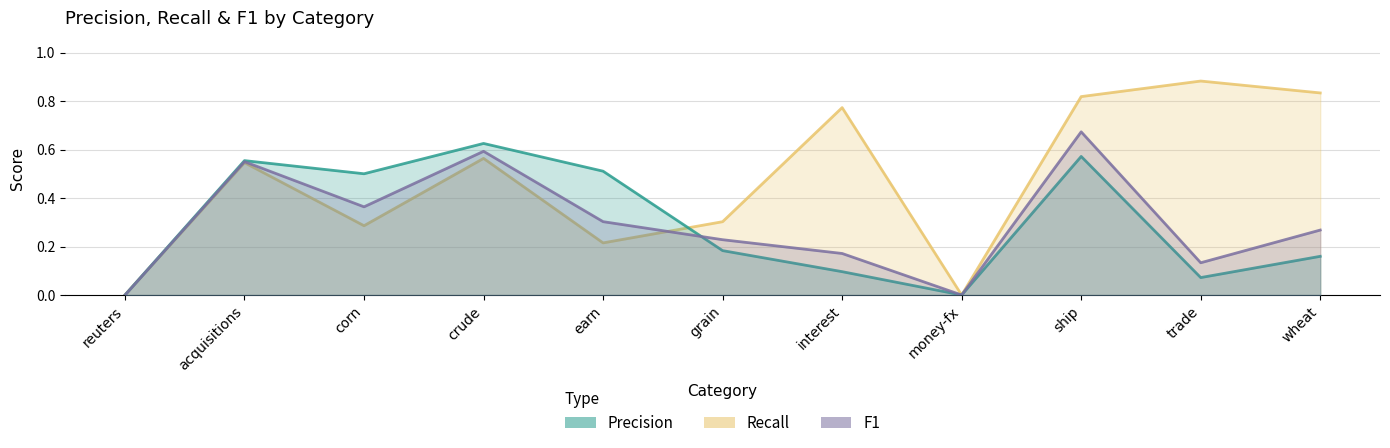

Rank the categories by precision value from lowest to highest.

reuters, money-fx, trade, interest, wheat, grain, corn, earn, acquisitions, ship, crude